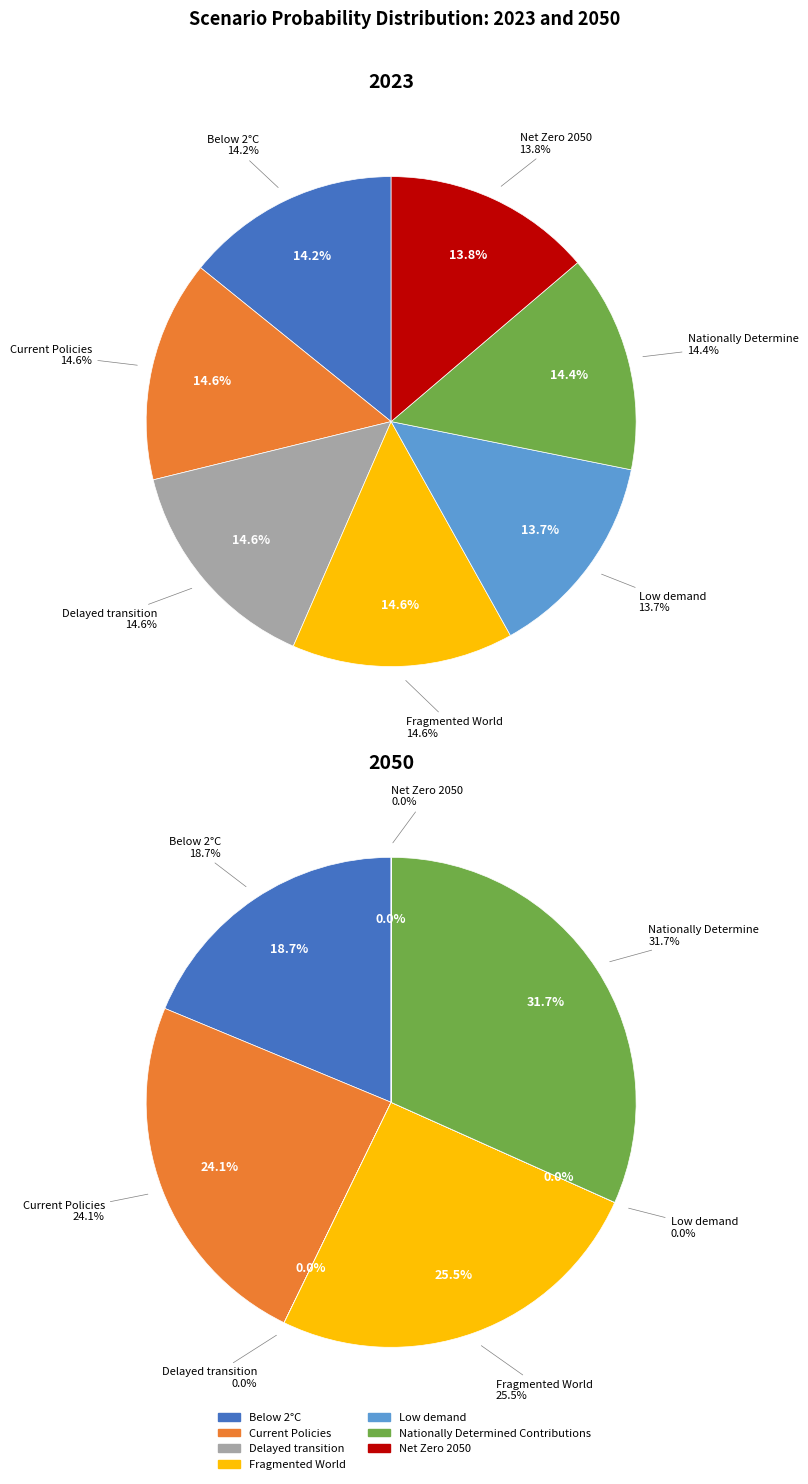

True or false: 3 accounts for 36% of the total.

False